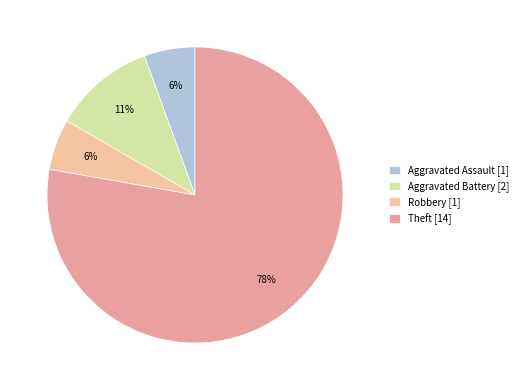

The Robbery slice represents 1% of the pie. True or false?

False